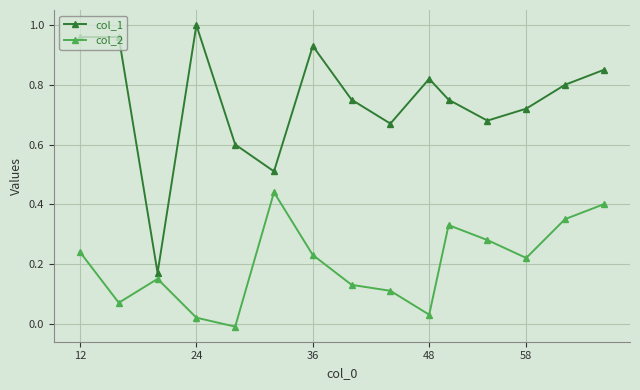

What is the sum of all col_1 values?

11.2